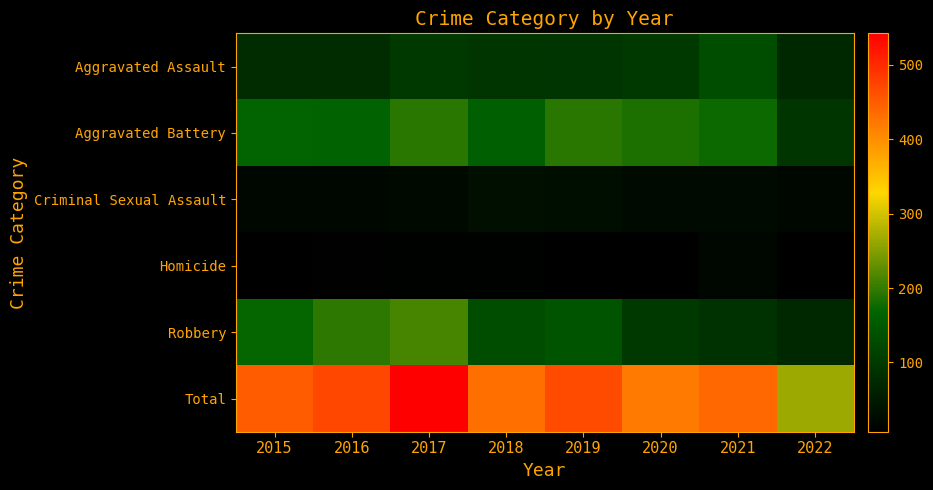

What is the smallest value displayed?

7